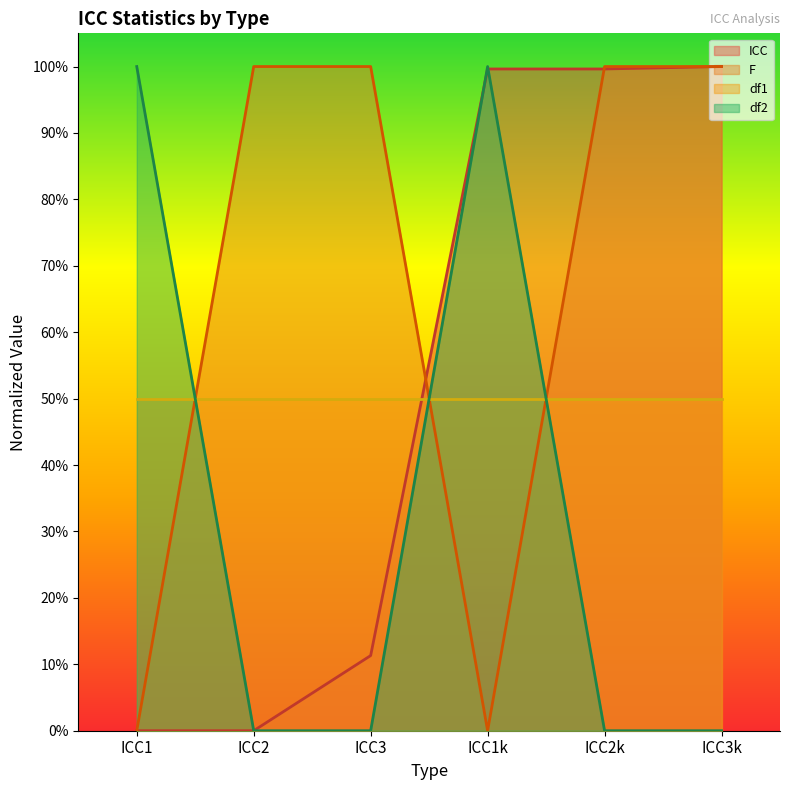

How many times do F and ICC cross each other?

2